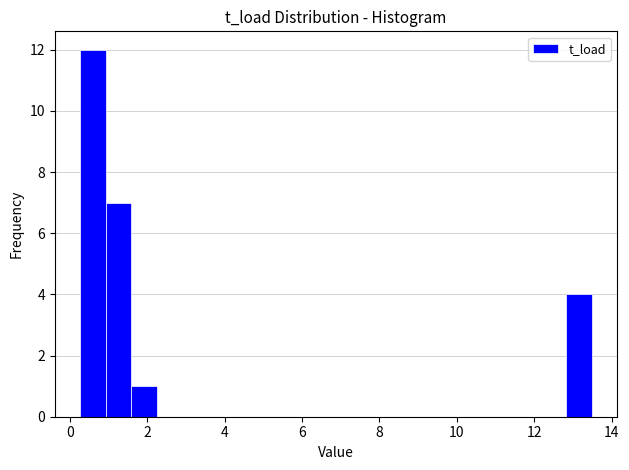

Read against the x-axis, roughly where is the centre of the tallest bar?

0.6